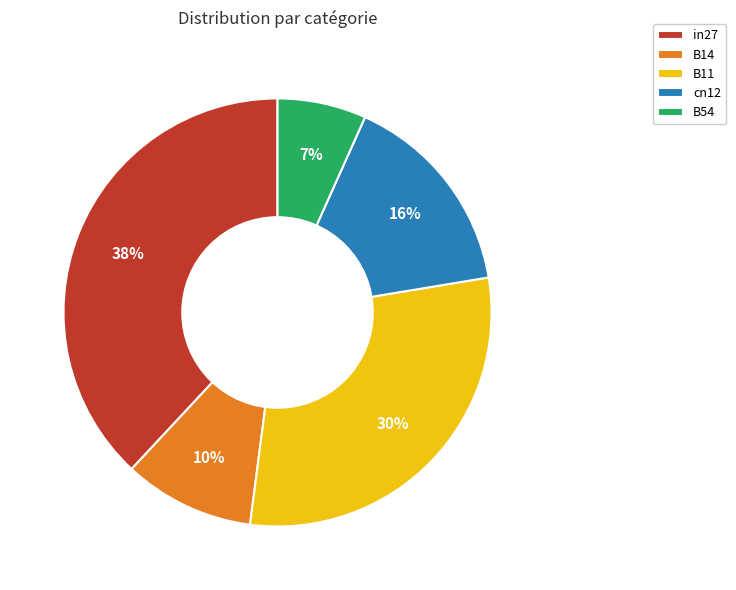

Is the sum of B54 and B11 greater than half?

No